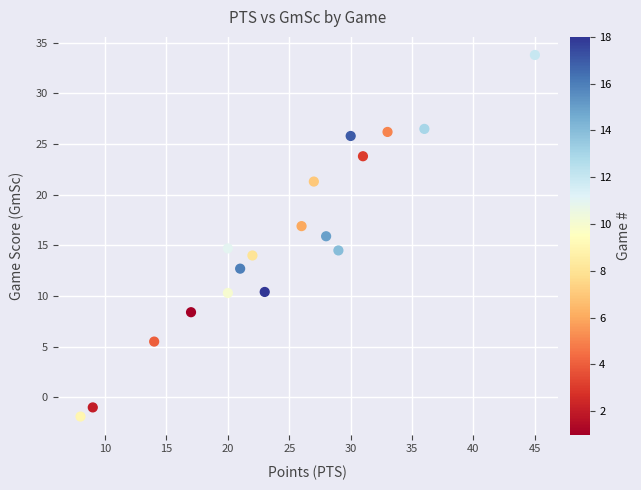

What is the range of X values (max minus min)?

37.0